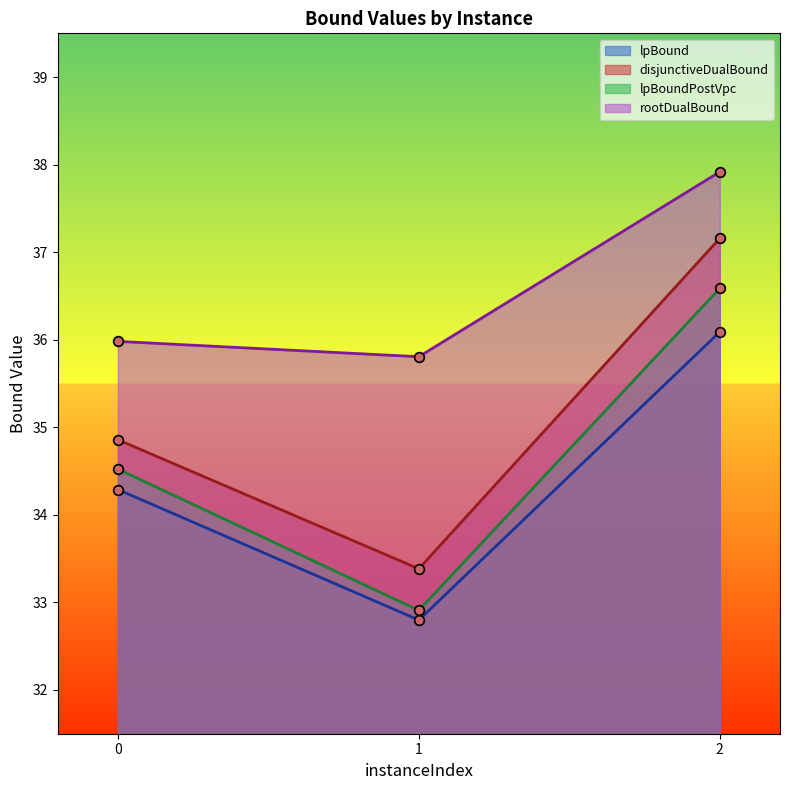

How many distinct data groups are displayed?

4